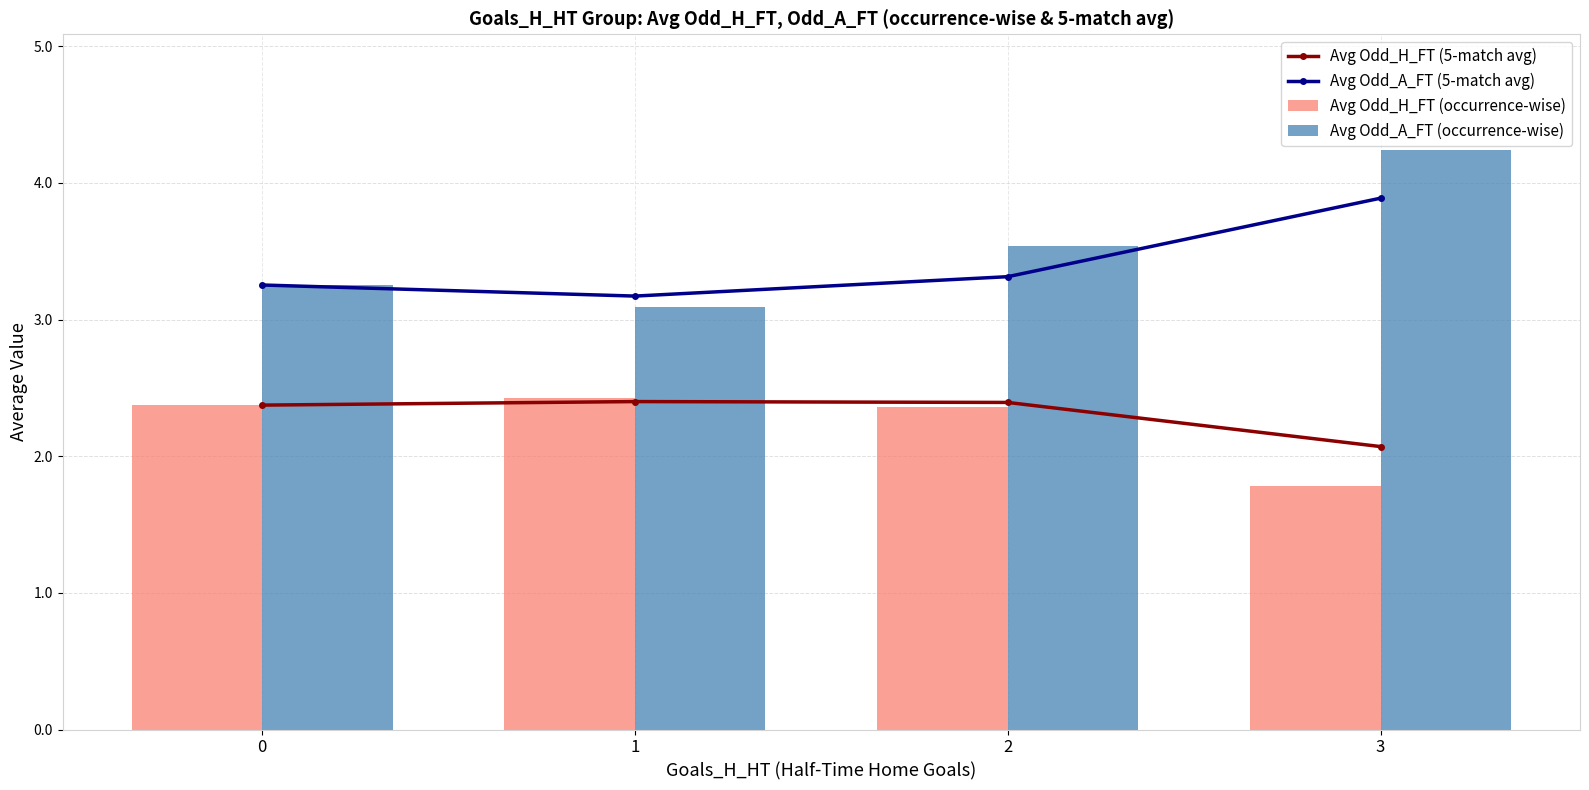

Does the chart contain stacked bars?

No